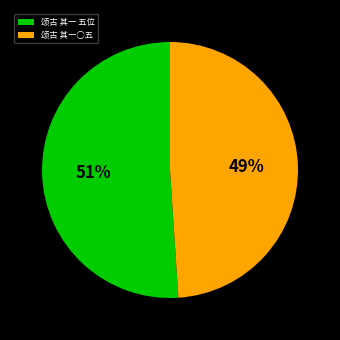

Count the number of slices in the pie.

2